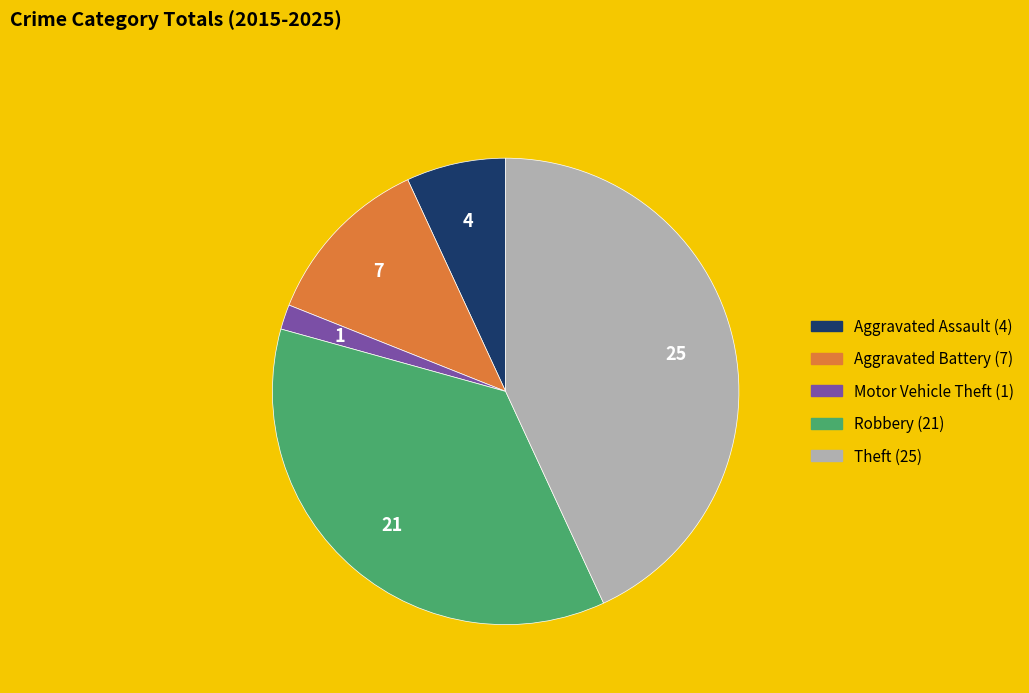

Combined, do Robbery and Motor Vehicle Theft account for over 50%?

No